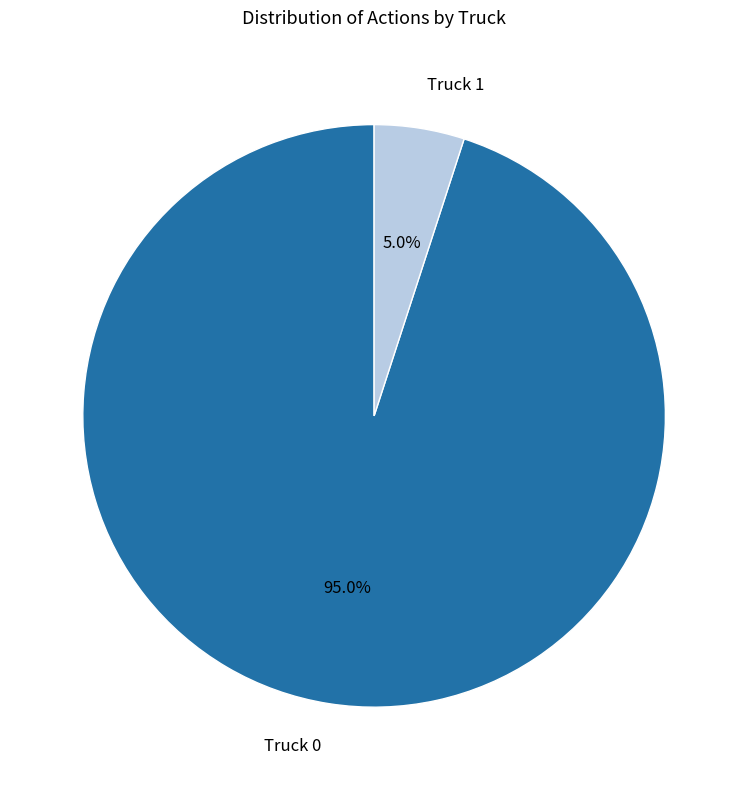

How many segments does this pie chart have?

2